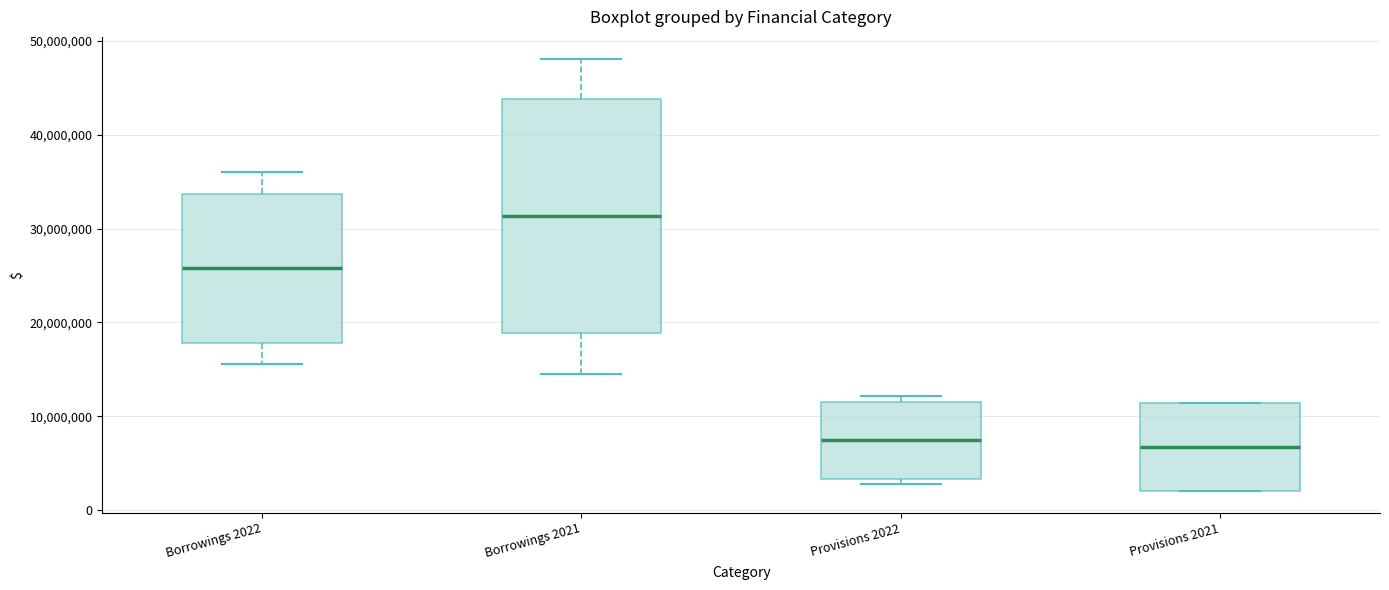

Where is the lower edge of the box for Provisions 2022 on the y-axis? The values are not printed on the chart, so give them approximately, as read against the axis.

3000000